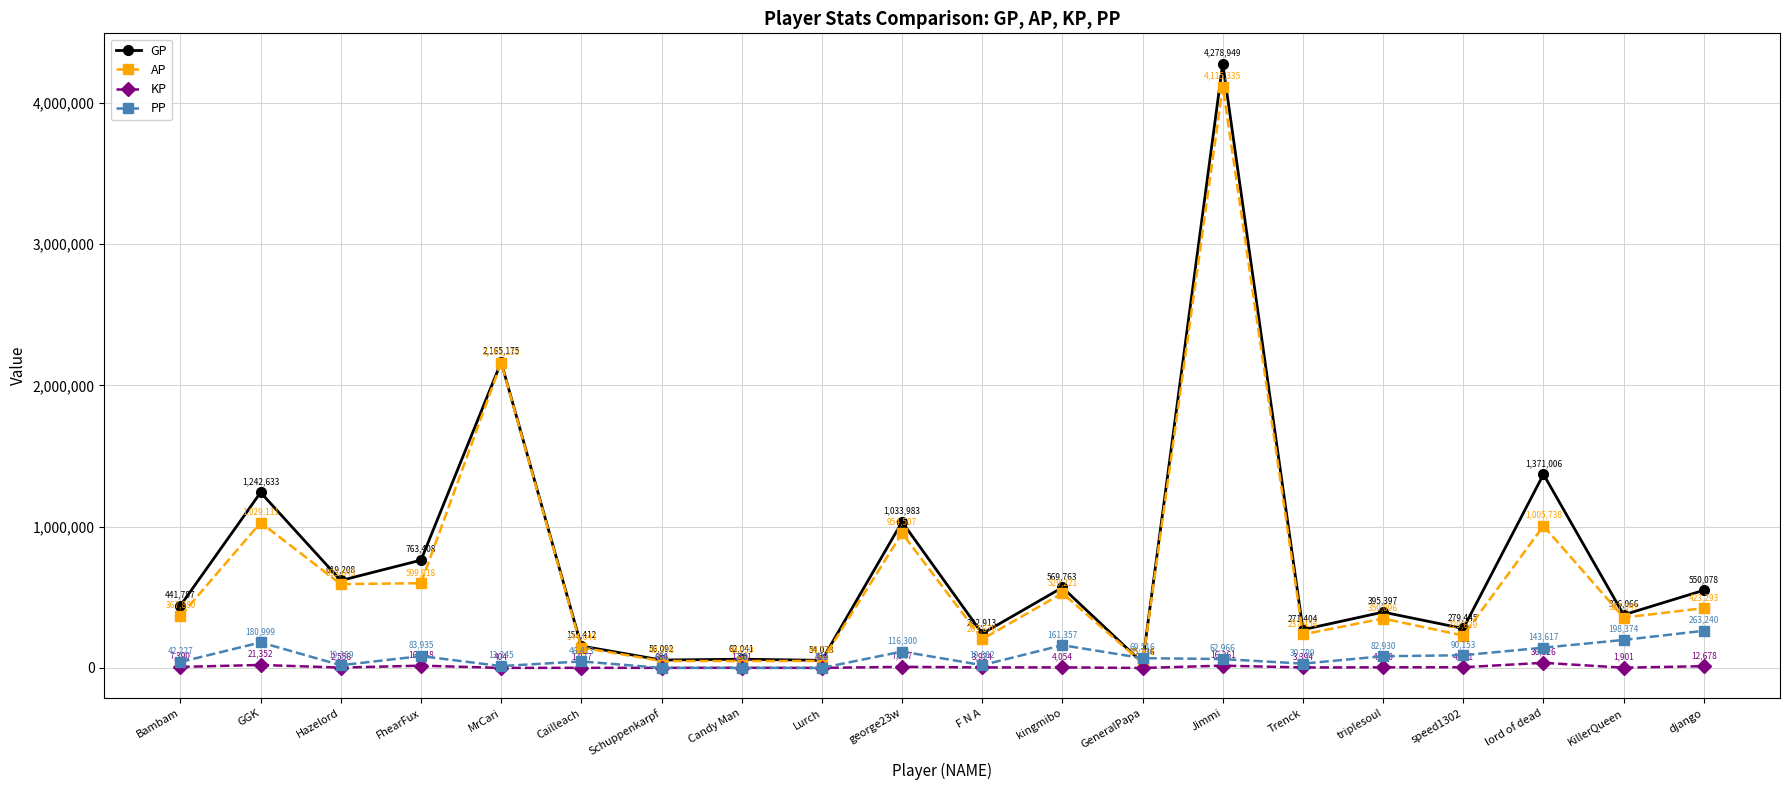

Which series has the largest total across all categories?

GP